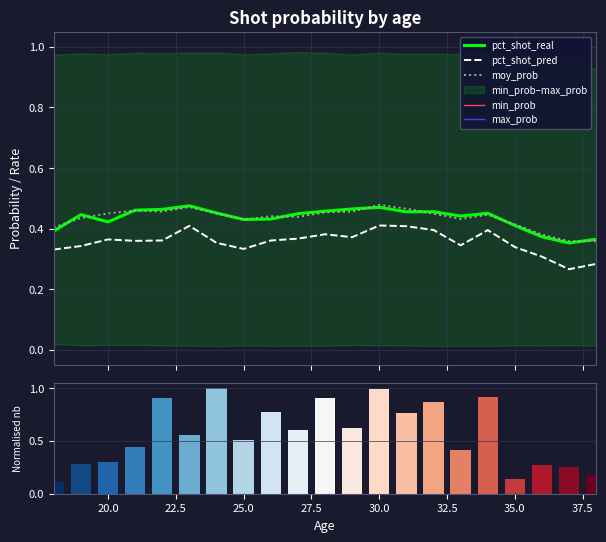

True or false: moy_prob and pct_shot_pred cross at least once.

False